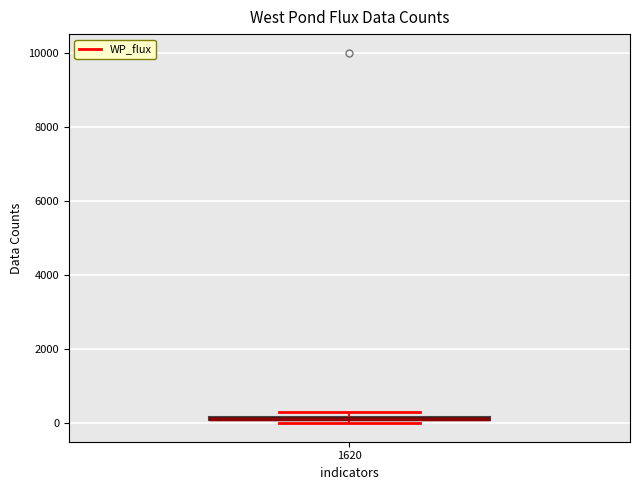

Where is the upper edge of the box at x = 1620 on the y-axis? The values are not printed on the chart, so give them approximately, as read against the axis.

200